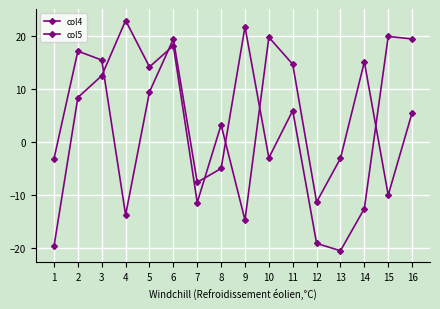

What is the difference between the second highest and minimum values in the col4 series?

40.4